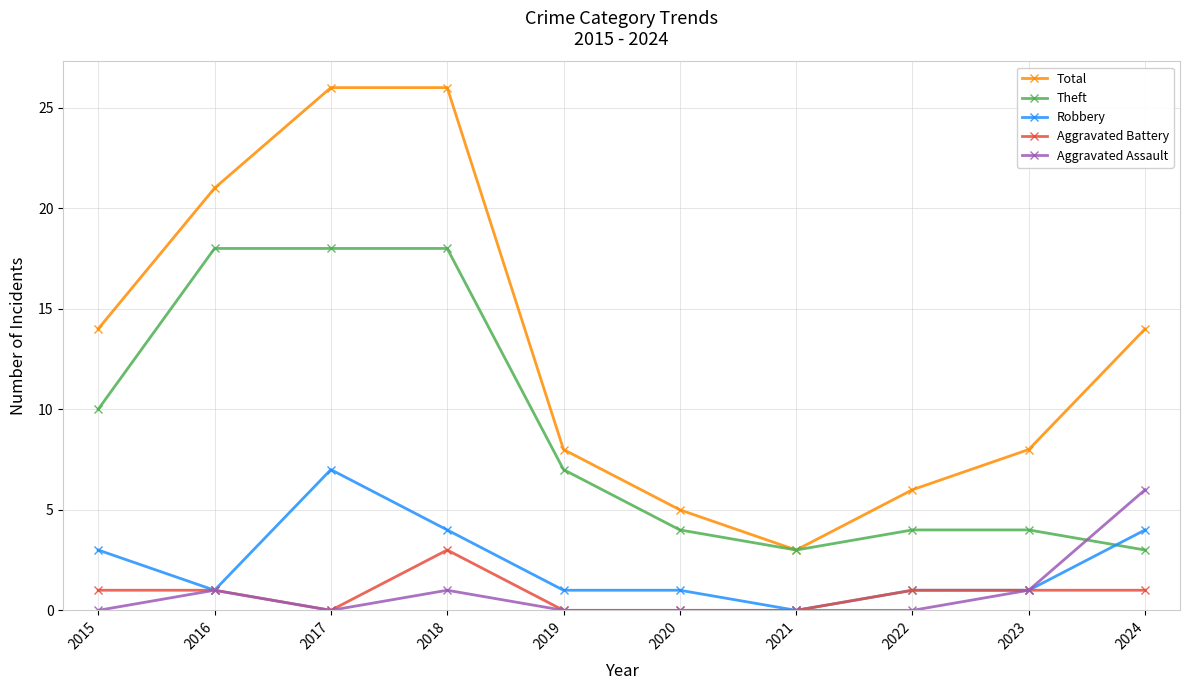

How many lines are shown in the chart?

5